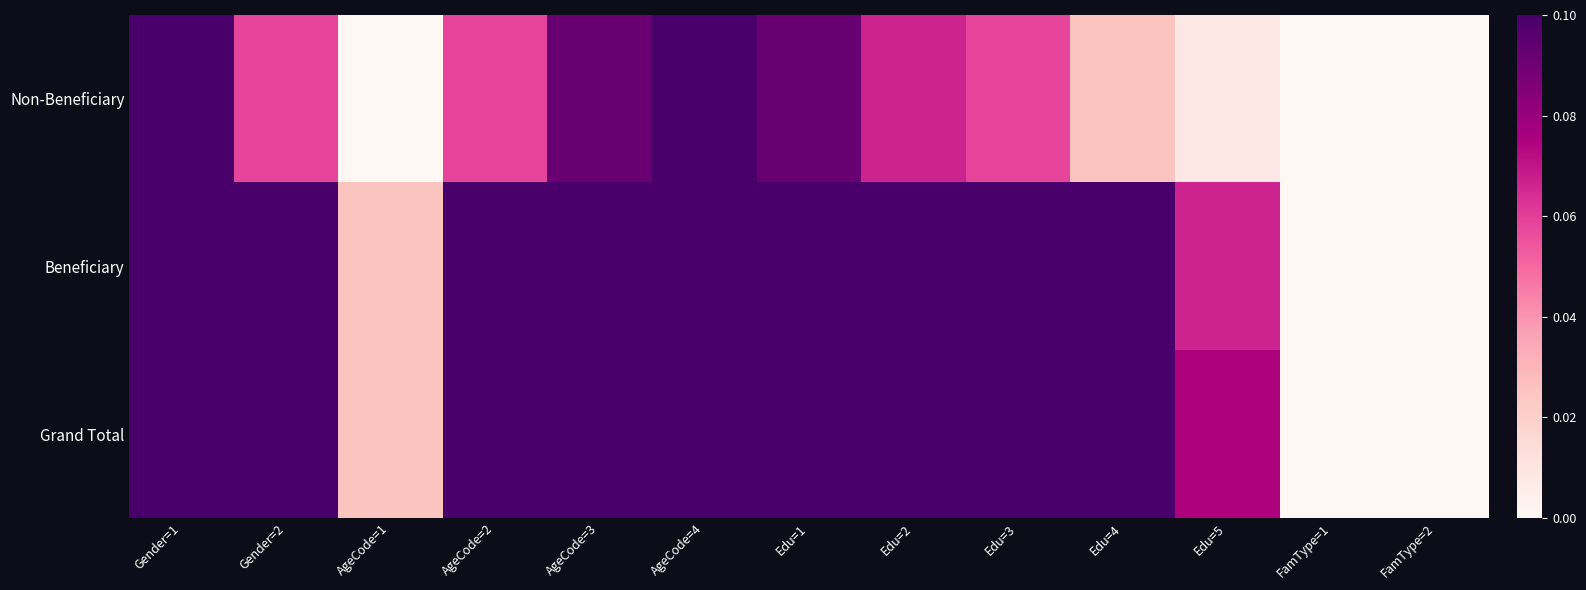

Reading left to right, extract all data points from this chart.

Non-Beneficiary: Gender=1=0.2	Gender=2=0.1	AgeCode=1=0.0	AgeCode=2=0.1	AgeCode=3=0.1	AgeCode=4=0.1	Edu=1=0.1	Edu=2=0.1	Edu=3=0.1	Edu=4=0.0	Edu=5=0.0	FamType=1=0.0	FamType=2=0.0
Beneficiary: Gender=1=0.6	Gender=2=0.1	AgeCode=1=0.0	AgeCode=2=0.1	AgeCode=3=0.3	AgeCode=4=0.2	Edu=1=0.2	Edu=2=0.2	Edu=3=0.2	Edu=4=0.2	Edu=5=0.1	FamType=1=0.0	FamType=2=0.0
Grand Total: Gender=1=0.8	Gender=2=0.2	AgeCode=1=0.0	AgeCode=2=0.2	AgeCode=3=0.4	AgeCode=4=0.3	Edu=1=0.3	Edu=2=0.2	Edu=3=0.2	Edu=4=0.2	Edu=5=0.1	FamType=1=0.0	FamType=2=0.0